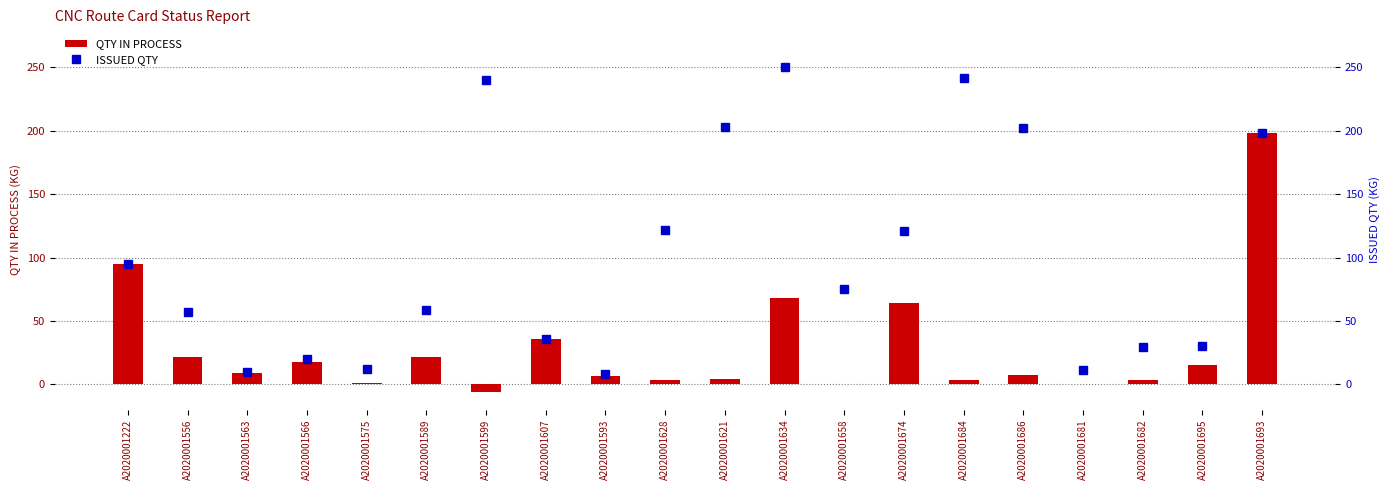

Which series has the largest total across all categories?

ISSUED QTY